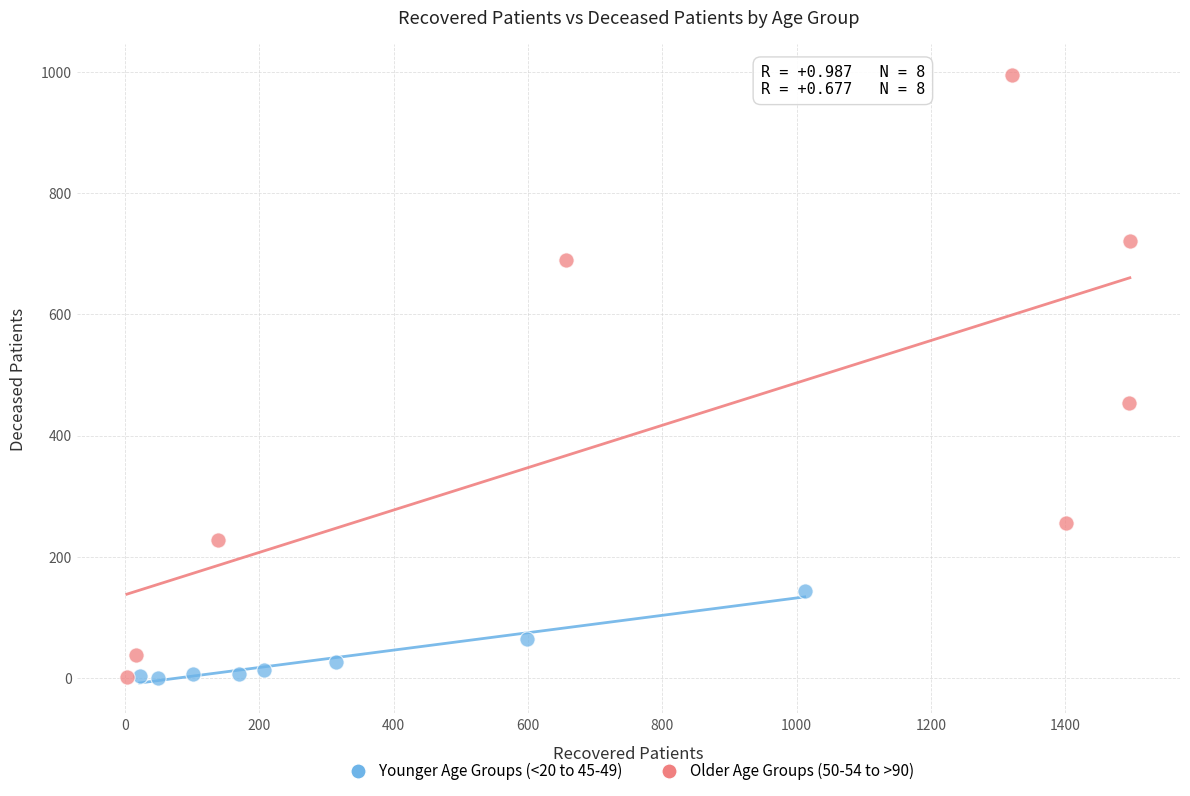

Which series has the widest spread of Y values?

Older Age Groups (50-54 to >90)